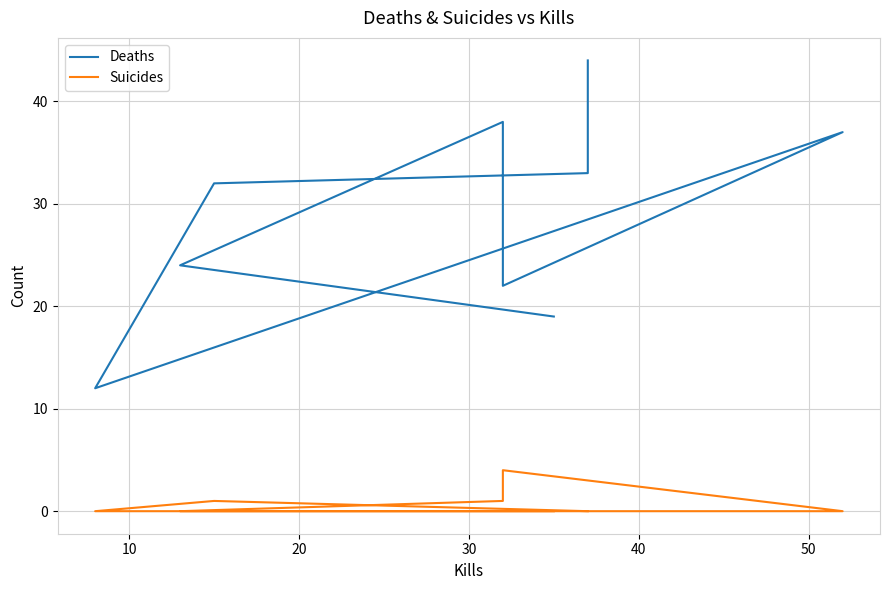

Is the value of Deaths at 7 greater than the value of Suicides at 0?

Yes